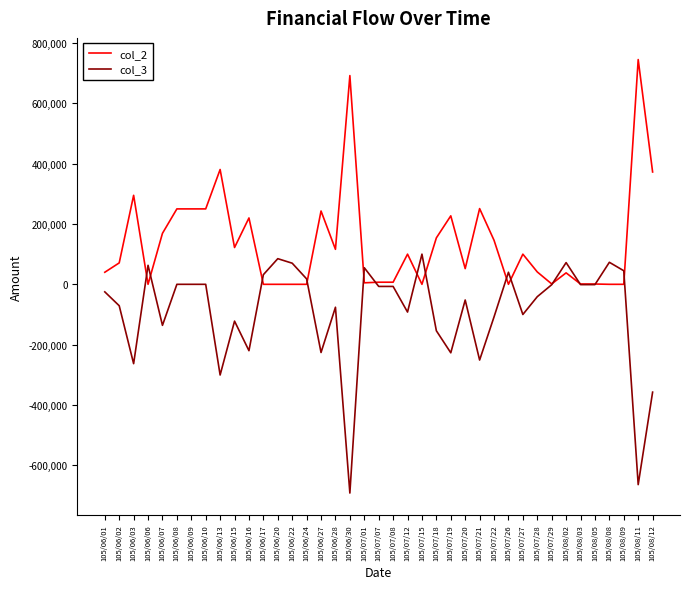

What is the difference between the highest and lowest values at 105/08/12?

729762